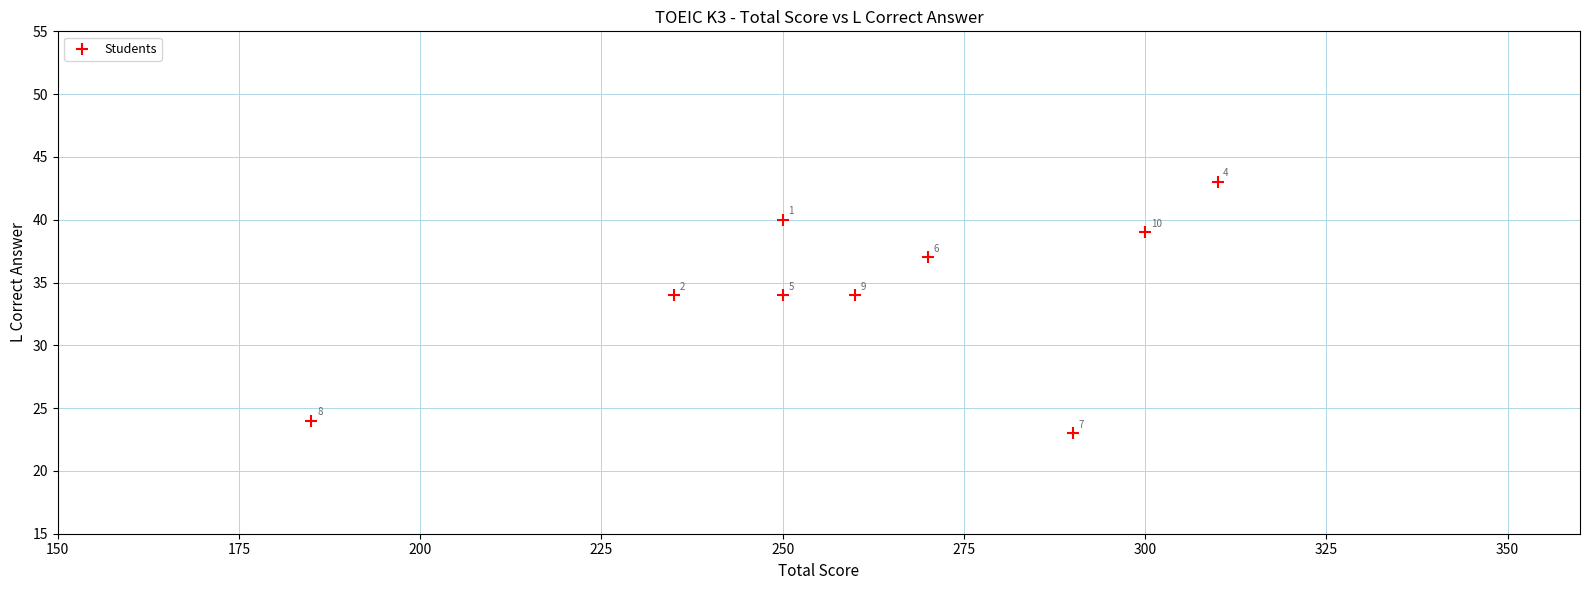

What Y value in the scatter plot is closest to 33?

34